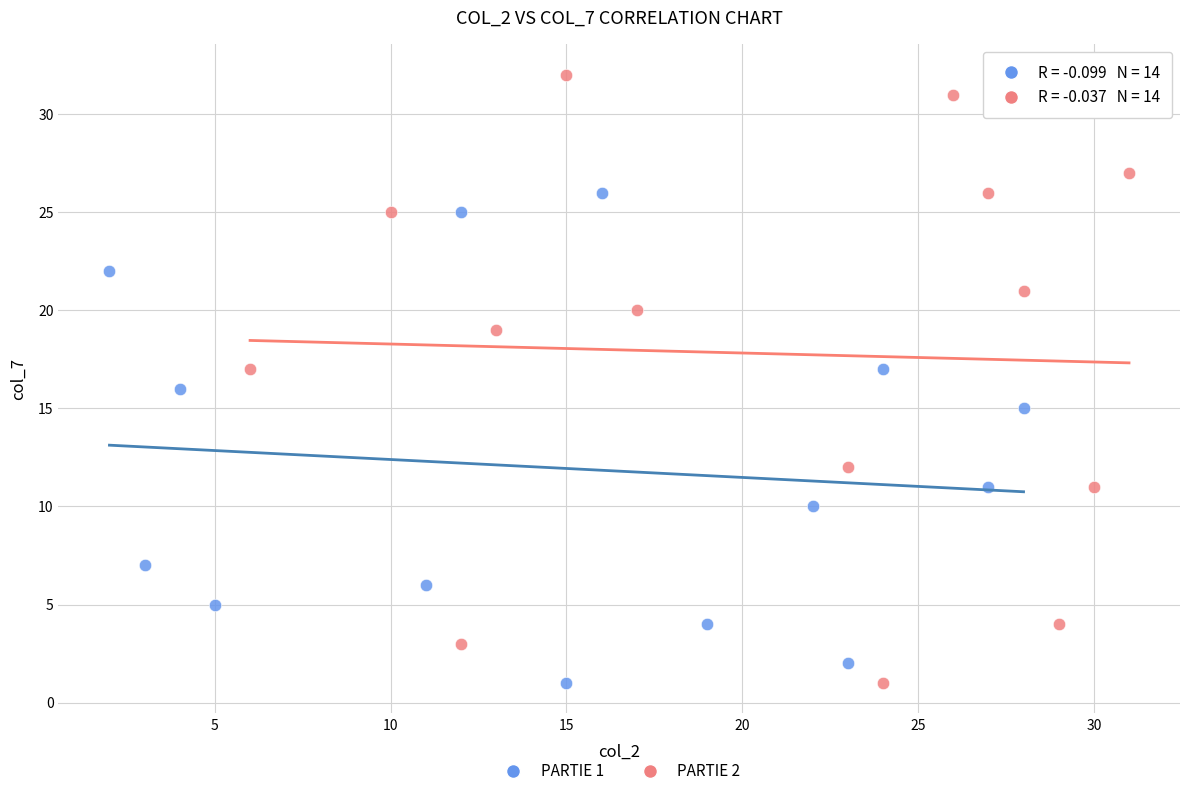

Which series has the largest Y range (max minus min)?

PARTIE 2